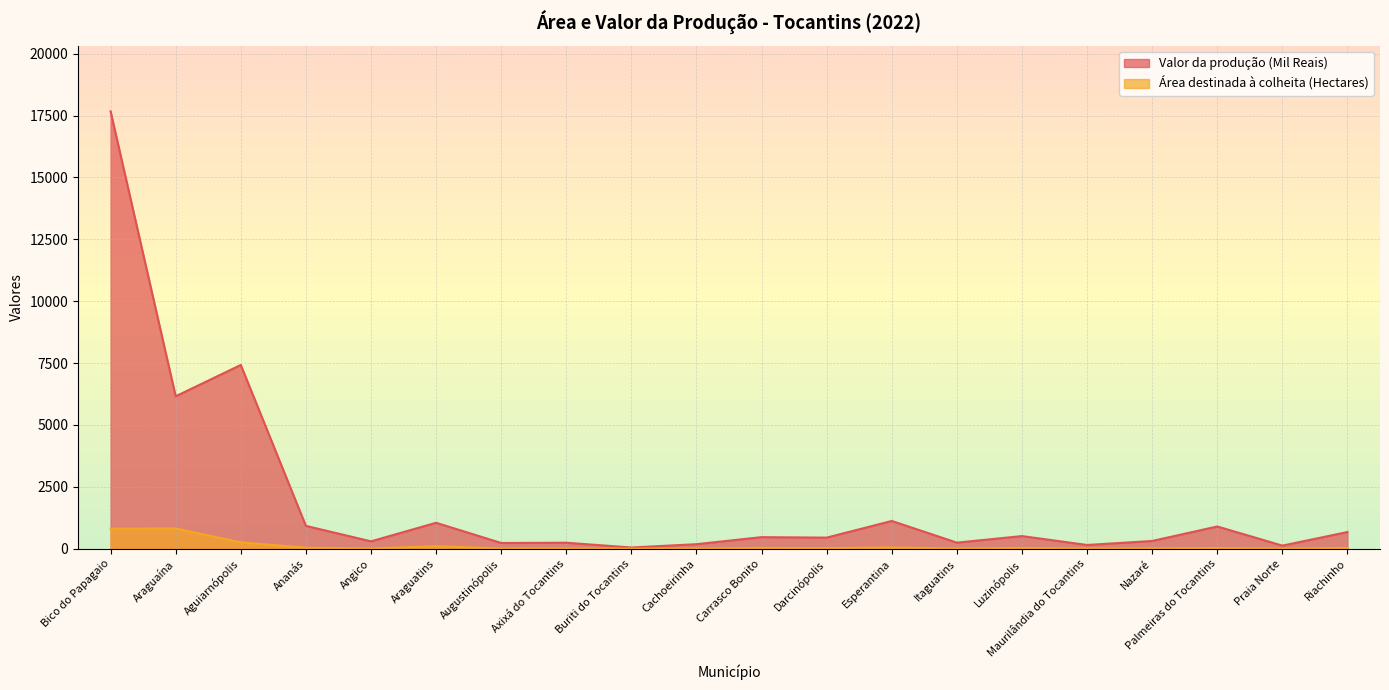

Reading right to left, list all the values displayed in this chart.

Valor da produção (Mil Reais): Riachinho=675	Praia Norte=127	Palmeiras do Tocantins=900	Nazaré=314	Maurilândia do Tocantins=153	Luzinópolis=512	Itaguatins=247	Esperantina=1123	Darcinópolis=450	Carrasco Bonito=469	Cachoeirinha=185	Buriti do Tocantins=51	Axixá do Tocantins=244	Augustinópolis=233	Araguatins=1050	Angico=299	Ananás=925	Aguiarnópolis=7425	Araguaína=6159	Bico do Papagaio=17669
Área destinada à colheita (Hectares): Riachinho=34	Praia Norte=6	Palmeiras do Tocantins=29	Nazaré=17	Maurilândia do Tocantins=11	Luzinópolis=32	Itaguatins=10	Esperantina=52	Darcinópolis=25	Carrasco Bonito=33	Cachoeirinha=7	Buriti do Tocantins=5	Axixá do Tocantins=14	Augustinópolis=11	Araguatins=102	Angico=11	Ananás=42	Aguiarnópolis=259	Araguaína=816	Bico do Papagaio=812